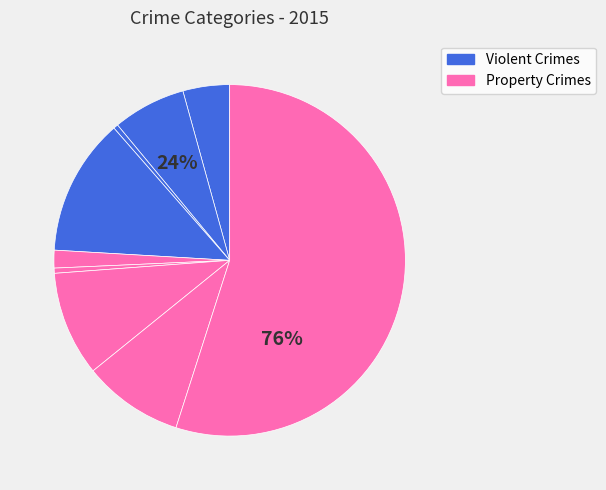

True or false: Aggravated Assault accounts for 15% of the total.

False